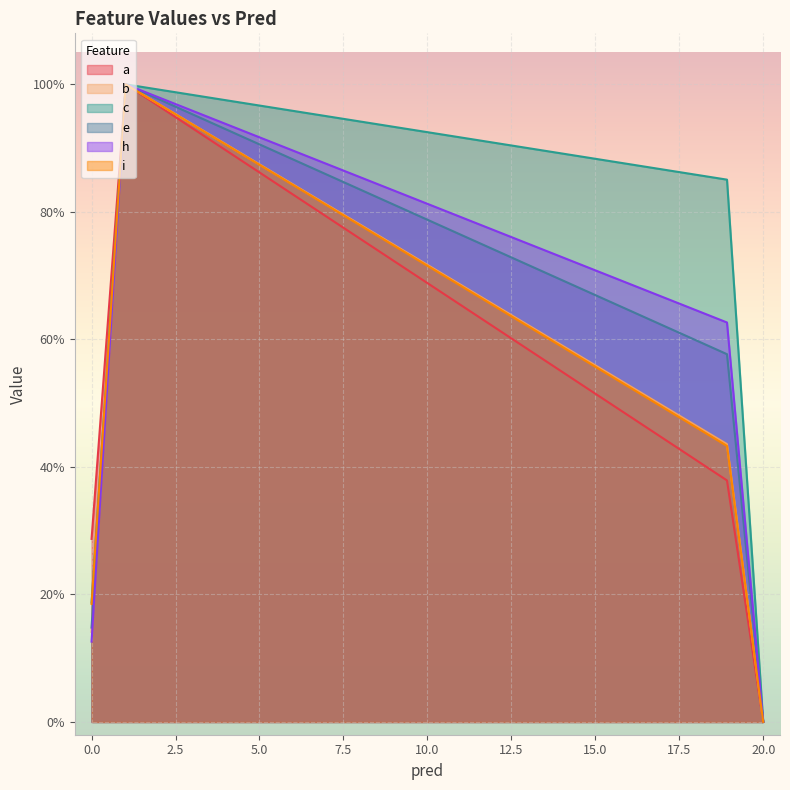

True or false: a has a value of 0.0 at 20.0.

True